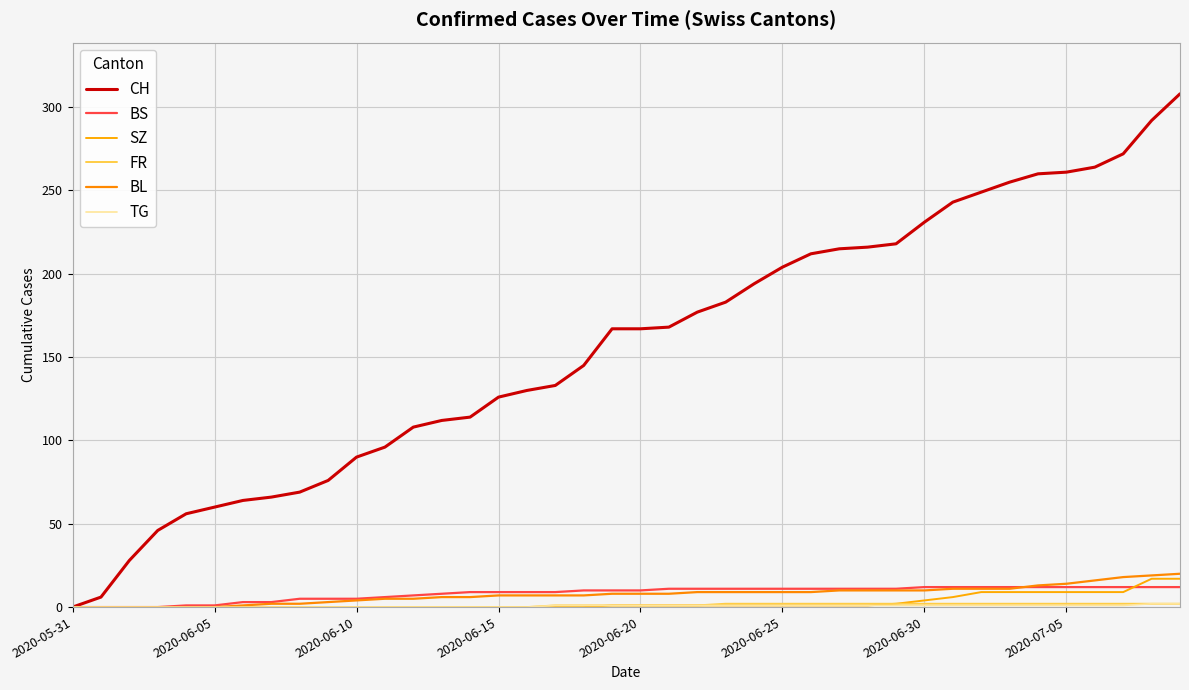

How many lines are shown in the chart?

6